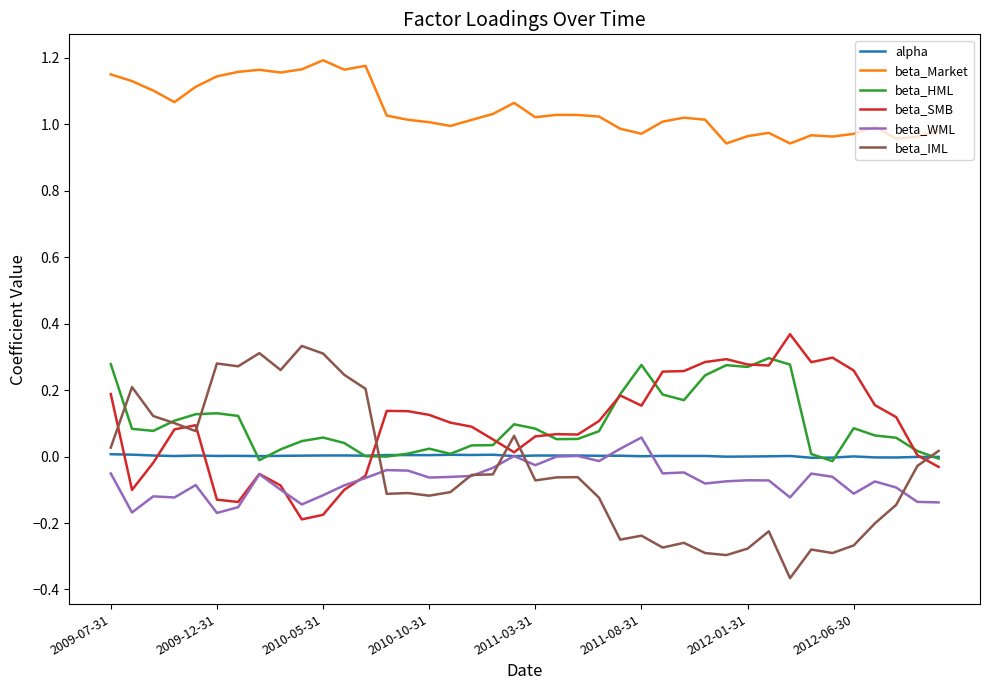

True or false: beta_Market and beta_WML cross at least once.

False